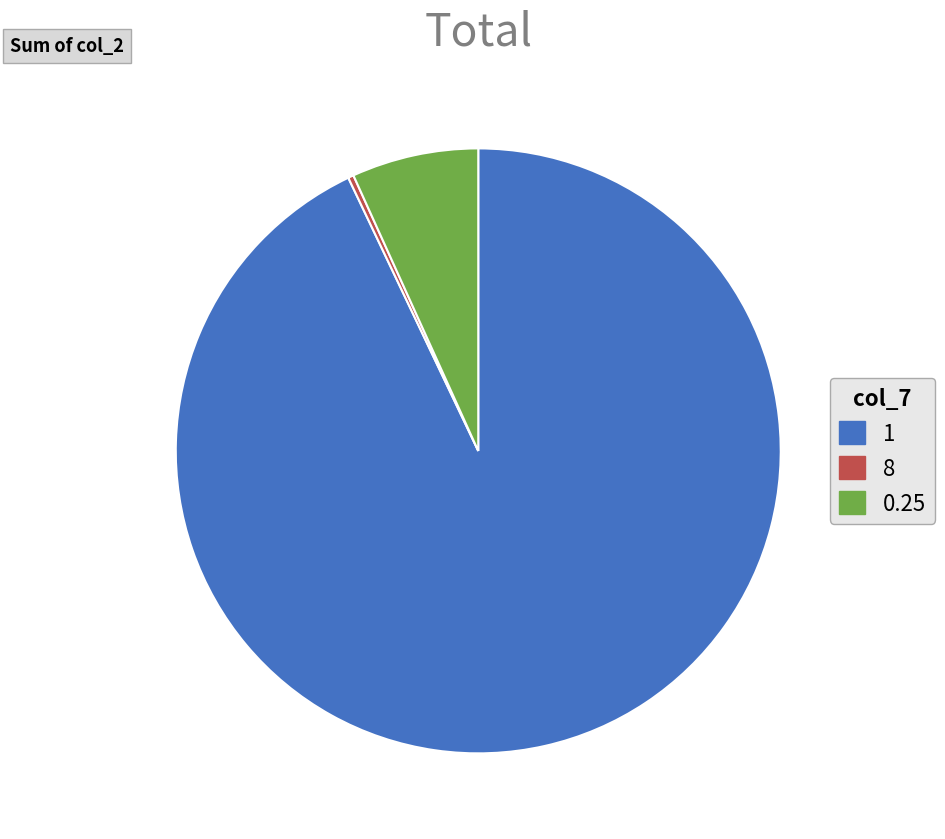

Does any single category account for the majority?

Yes